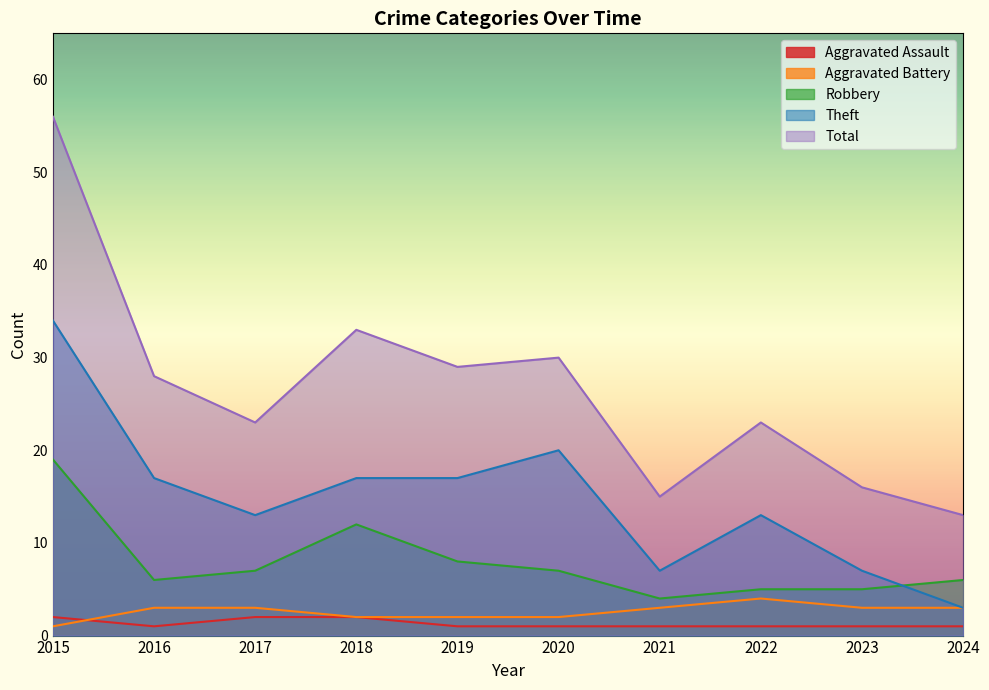

Rank the series by their maximum value, from highest to lowest.

Total, Theft, Robbery, Aggravated Battery, Aggravated Assault